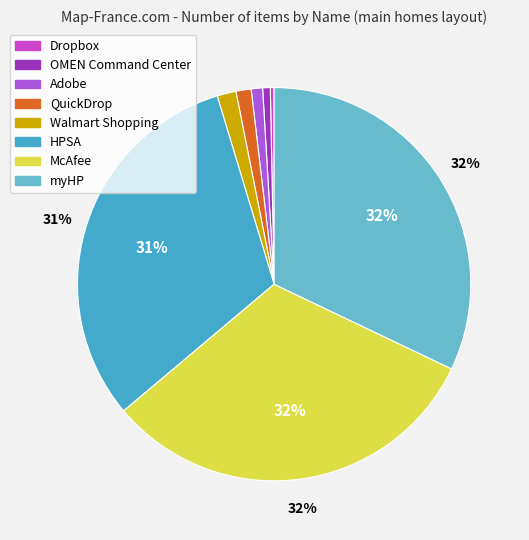

Is McAfee the majority of the pie?

No